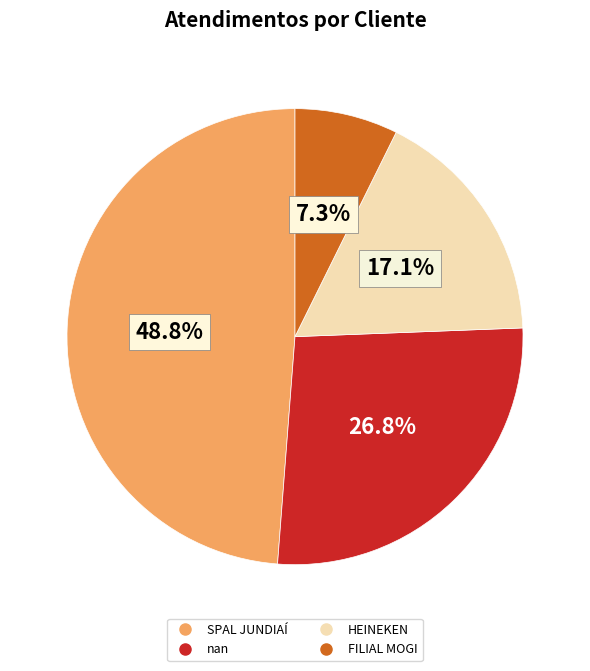

Do FILIAL MOGI and HEINEKEN together represent more than half of the pie?

No